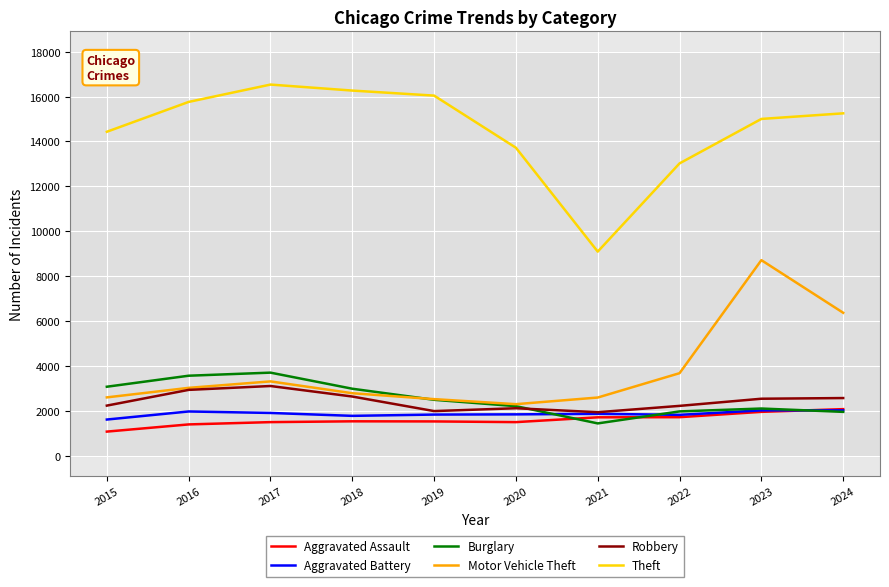

What is the difference between the Aggravated Battery values at 2021 and 2020?

24